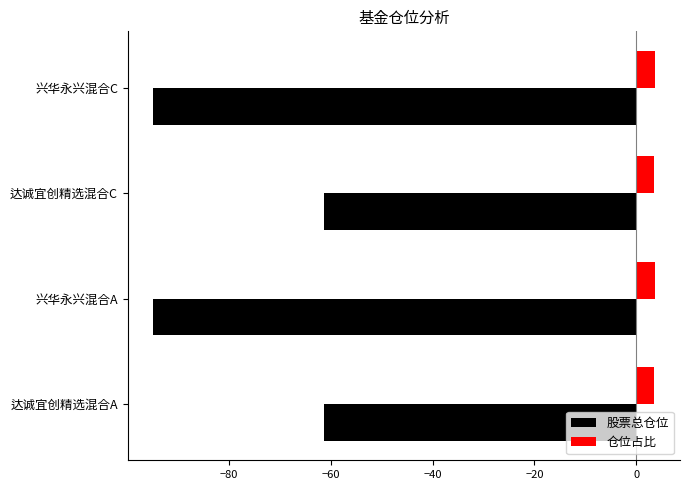

Is the value of 仓位占比 at 兴华永兴混合C greater than the value of 股票总仓位 at 兴华永兴混合A?

Yes